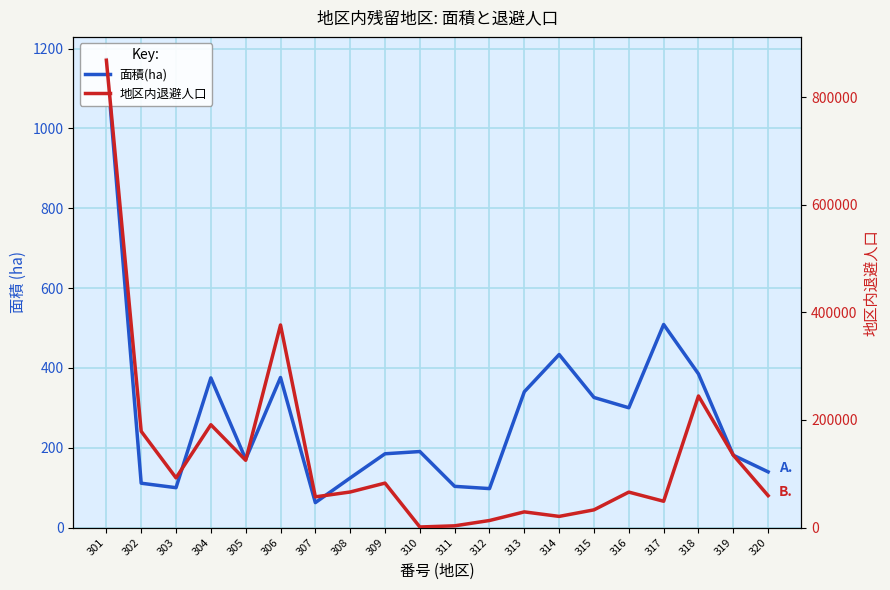

What is the maximum value shown in the chart?

868494.0